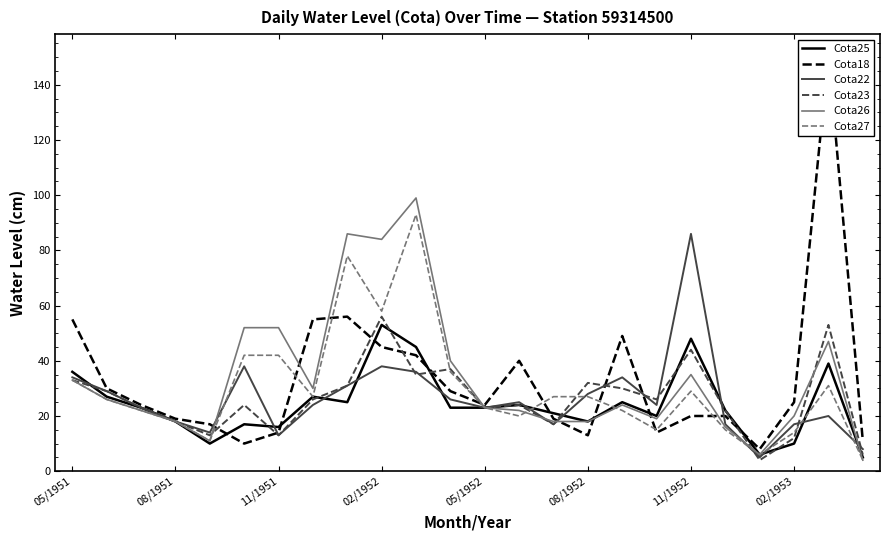

The value of Cota23 at 11/1952 is 44. True or false?

True